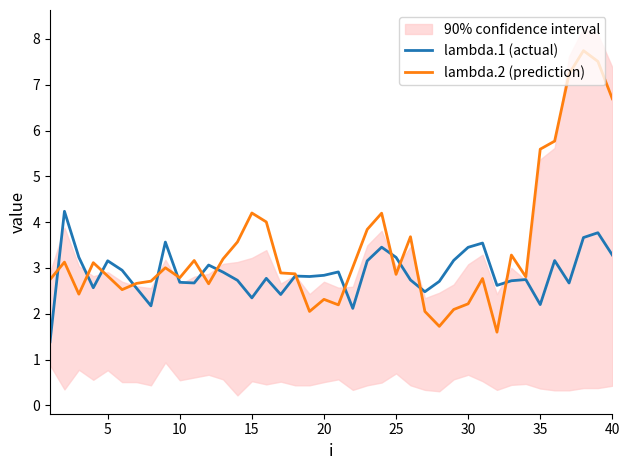

Which series has the largest range (max minus min)?

lambda.2 (prediction)